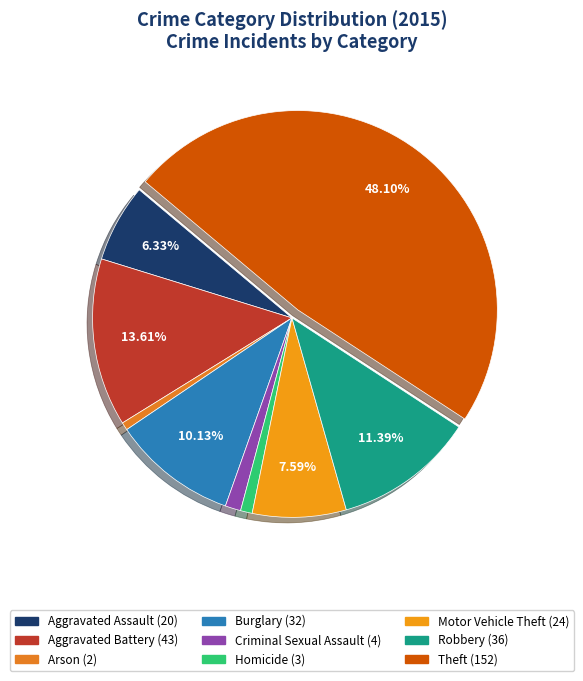

To the nearest percent, what percentage of the pie is Arson?

1%